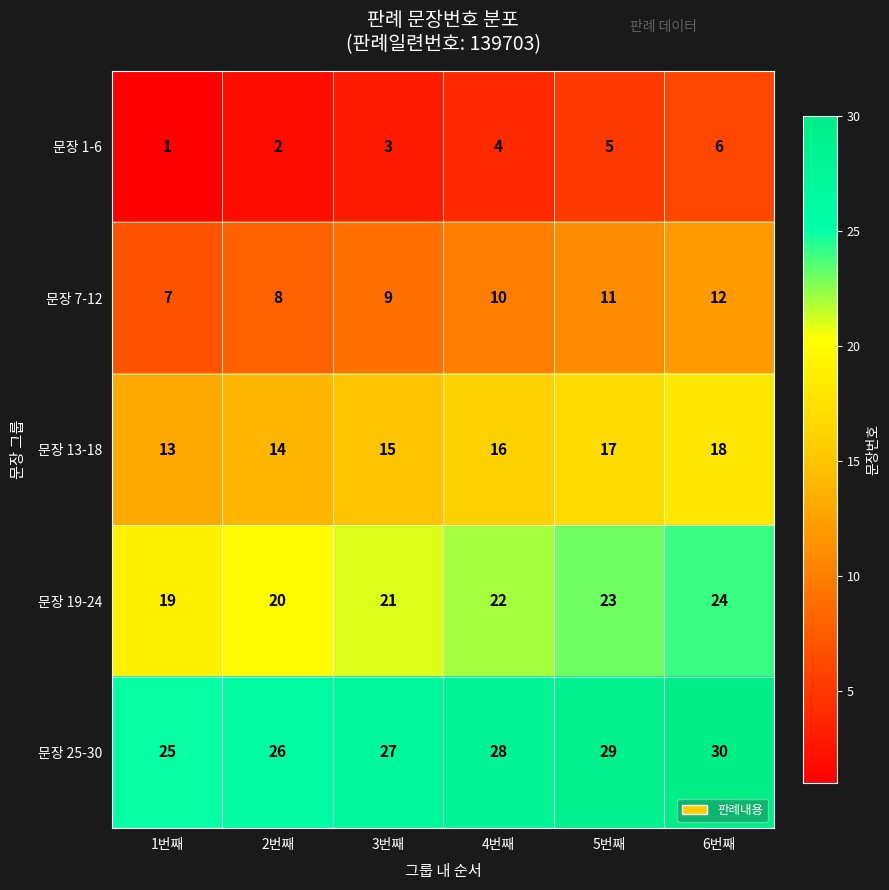

What is the difference between the 문장 1-6 values at 3번째 and 6번째?

3